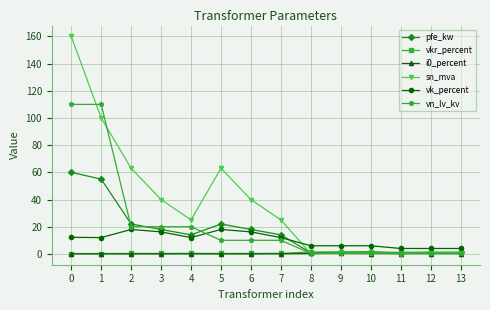

What is the maximum value for pfe_kw?

60.0